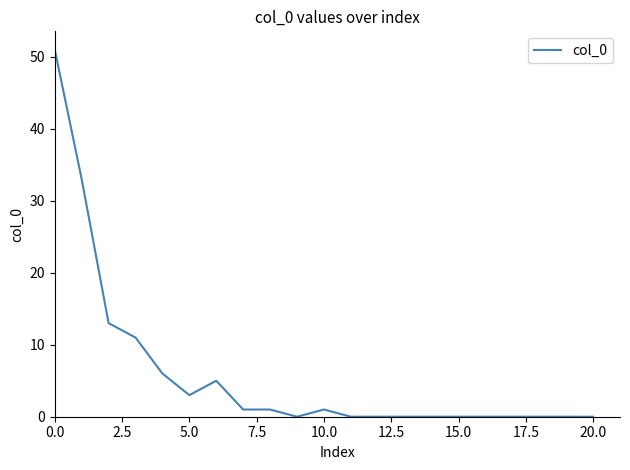

What is the difference between the maximum and minimum values?

51